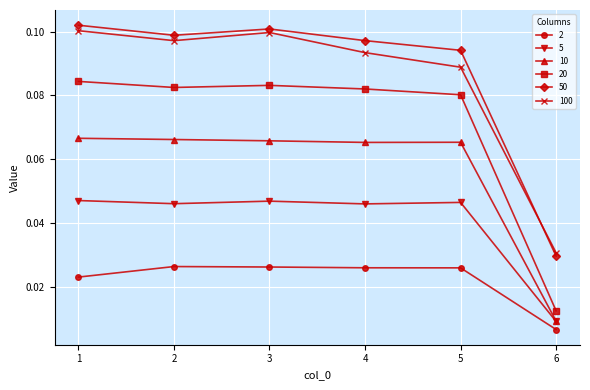

Which series has the largest range (max minus min)?

50